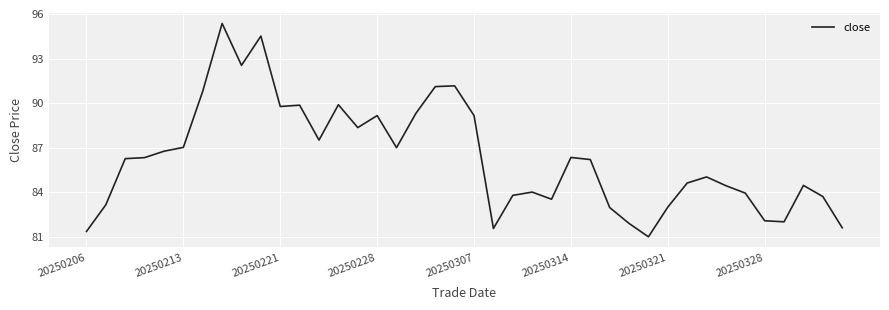

What is the maximum value shown in the chart?

95.4